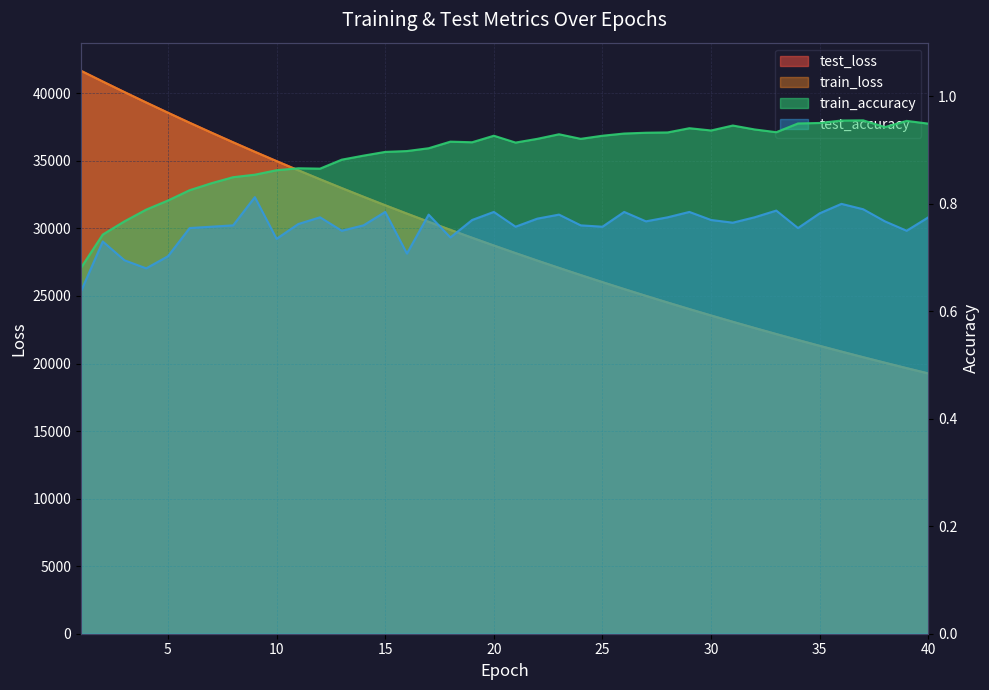

What is the sum of the test_loss values at 4 and 29?

63351.0